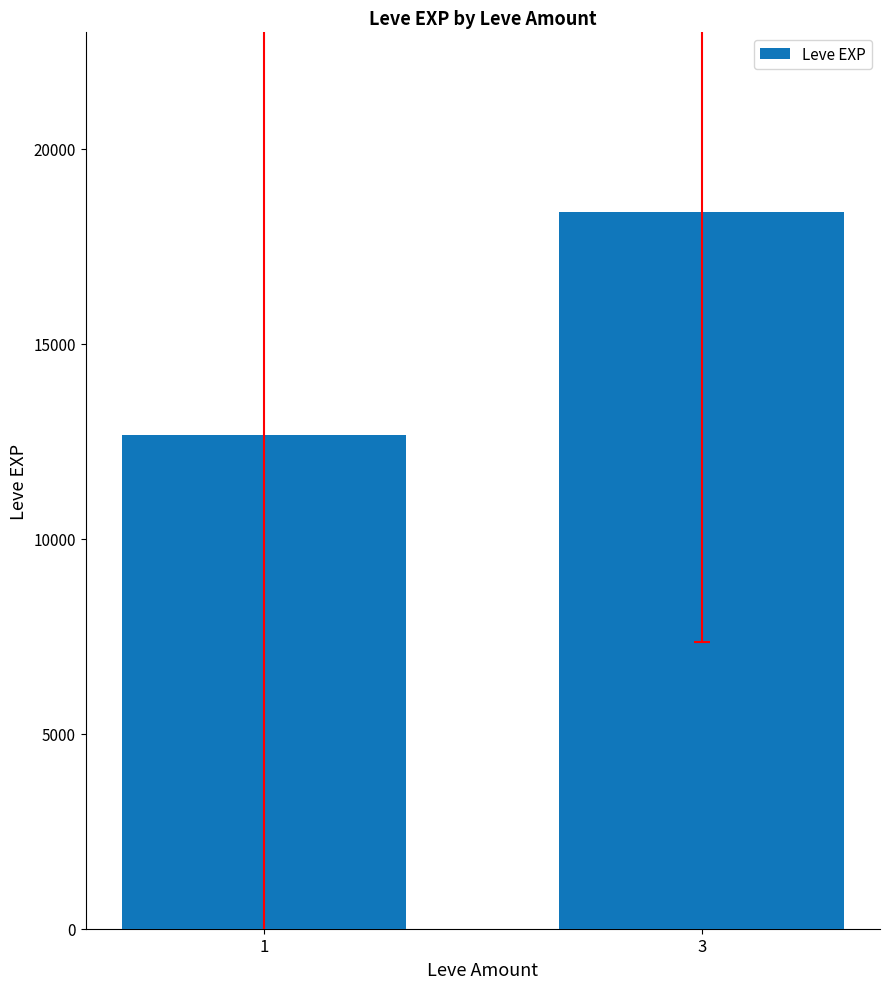

List the labels in order of value, smallest first.

1, 3